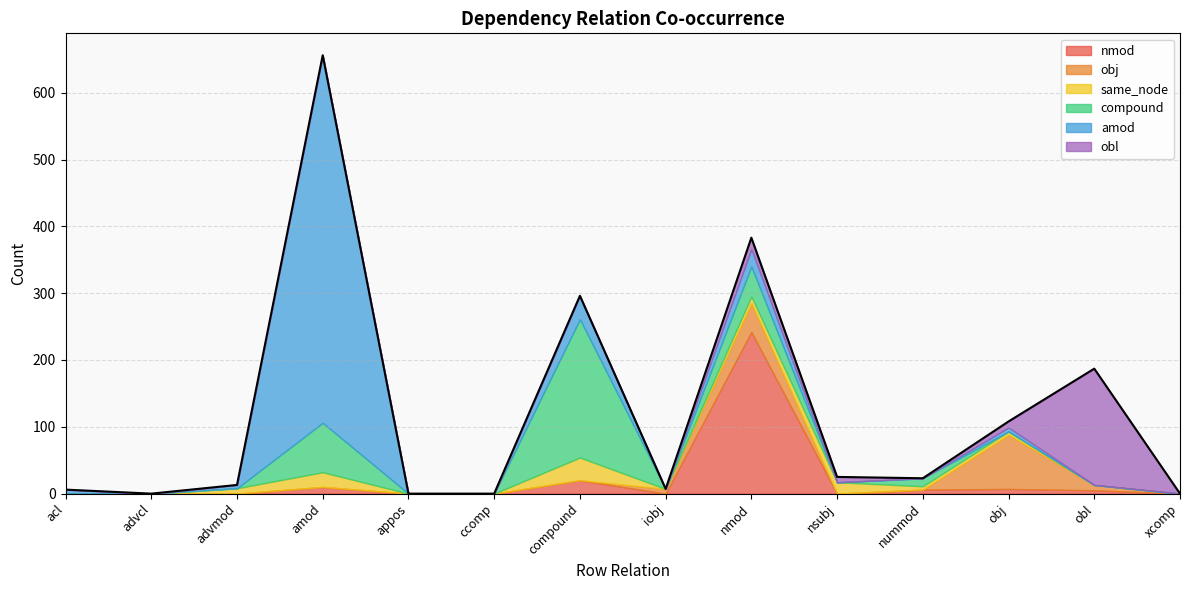

Which series has the largest total across all categories?

amod